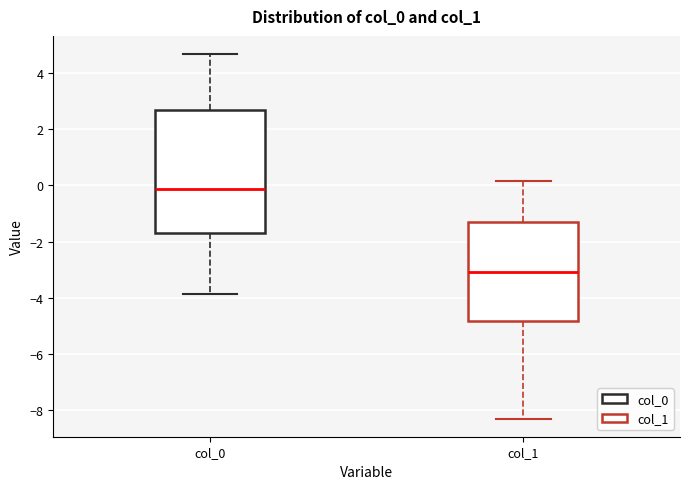

Reading left to right, transcribe this box plot: for each box, give where its median line is, the range the box spans, and where its two whiskers end, as read against the y-axis. The values are not printed on the chart, so give them approximately, as read against the axis.

col_0: median -0.2, box -1.8 to 2.6, whiskers -3.8 to 4.6
col_1: median -3.0, box -4.8 to -1.2, whiskers -8.2 to 0.2